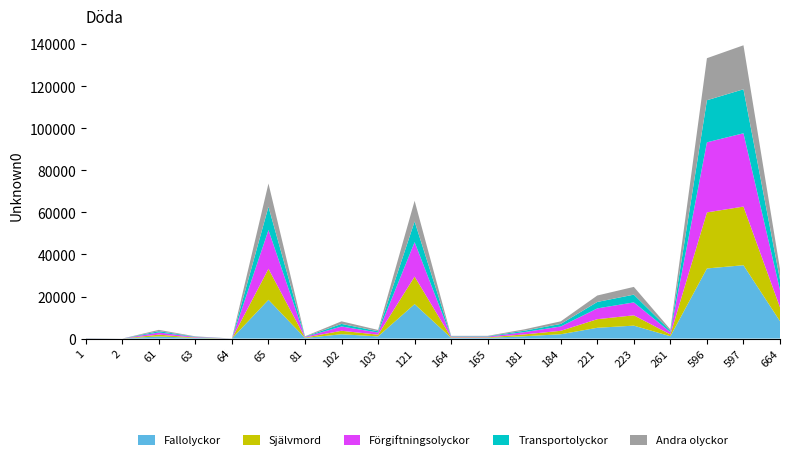

Reading left to right, list all the values displayed in this chart.

1=256	2=0	61=4128	63=1040	64=32	65=73760	81=1072	102=8195	103=4096	121=65536	164=1280	165=1288	181=4368	184=8192	221=20480	223=24576	261=4352	596=133376	597=139520	664=33024